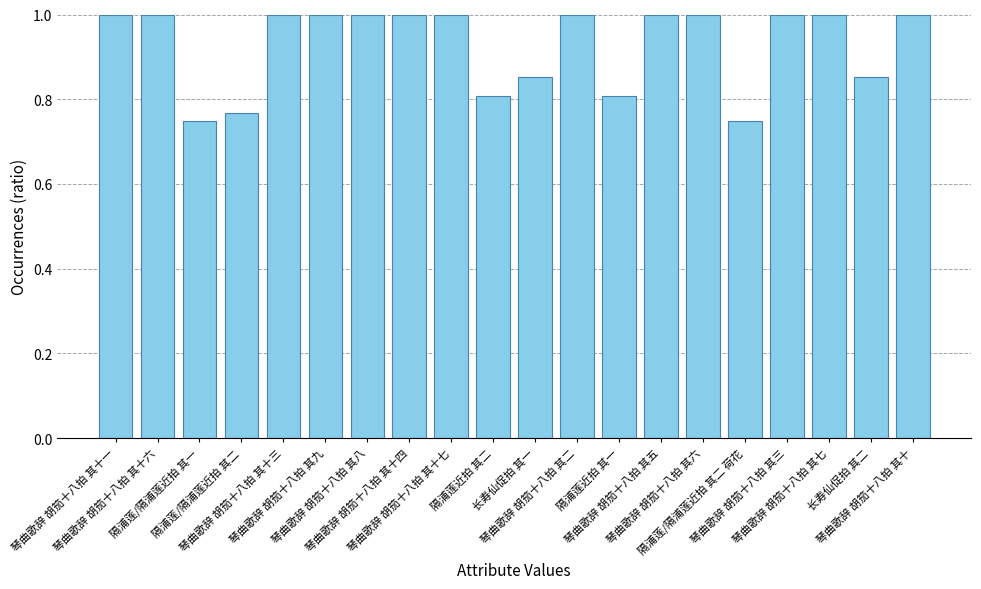

Is it true that the value at 琴曲歌辞 胡笳十八拍 其七 is 1.8?

False